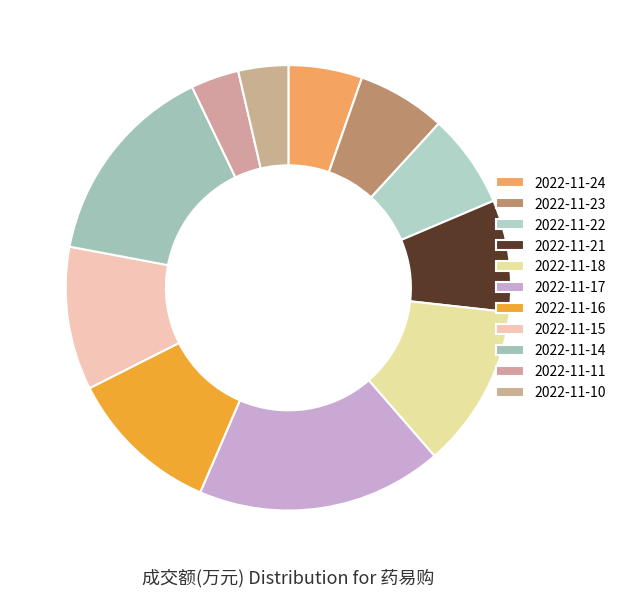

To the nearest percent, what is the average slice percentage?

9%